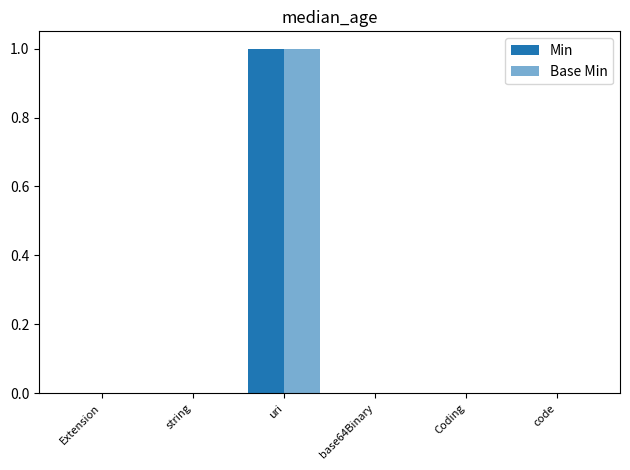

Which category has the highest value in the Min series?

uri